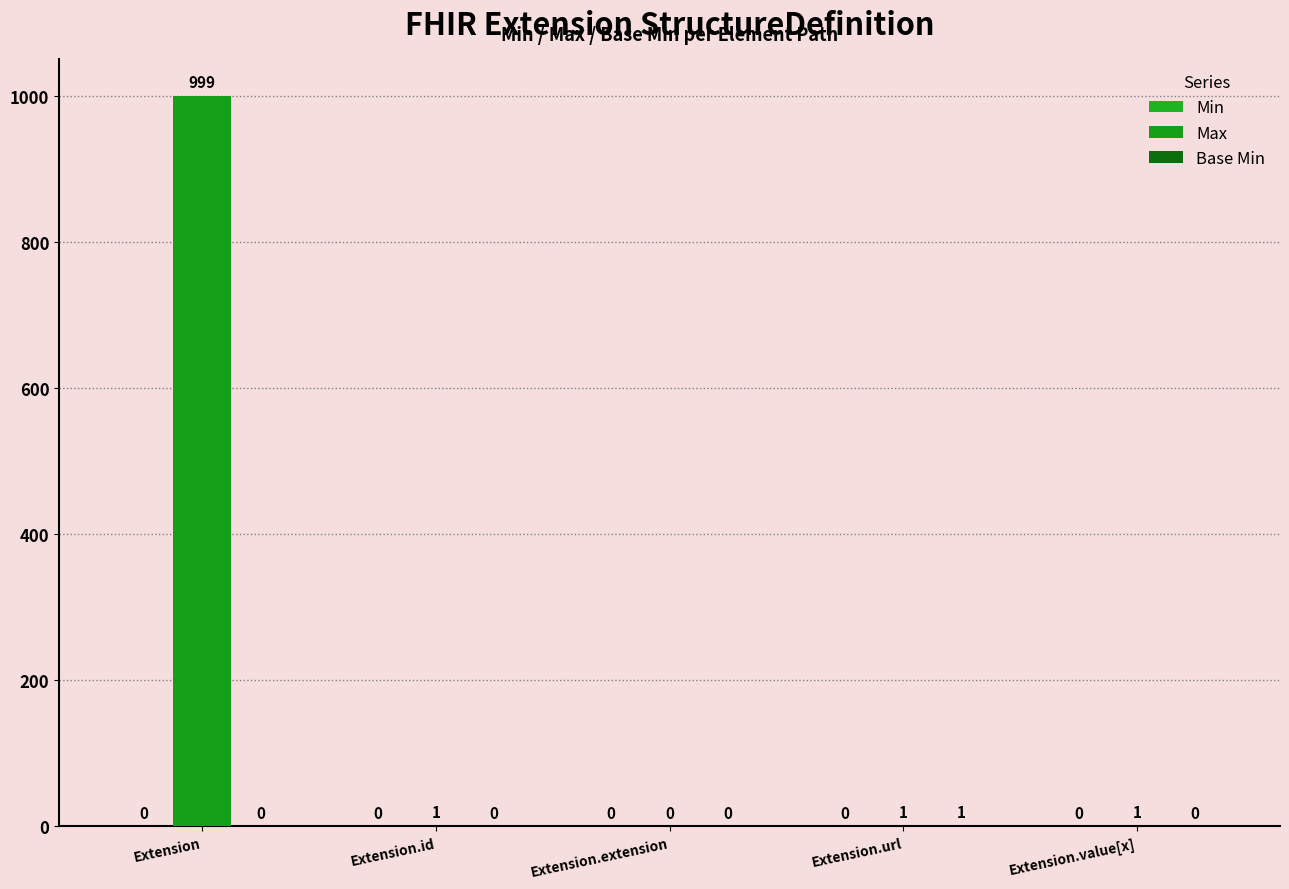

What is the approximate value of Base Min at Extension.url?

1